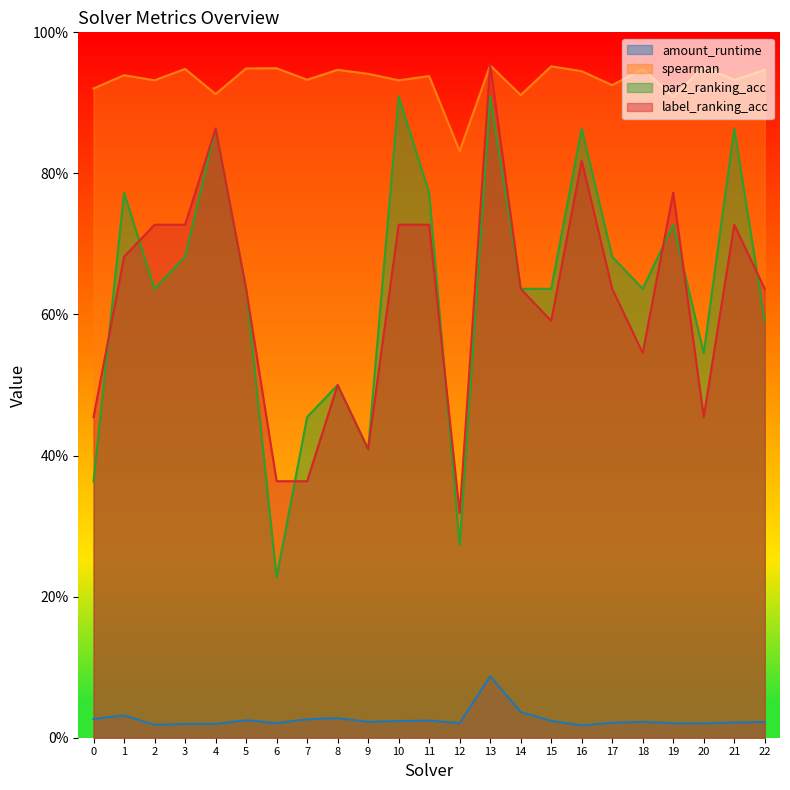

List the series in order of their peak value, highest first.

label_ranking_acc, spearman, par2_ranking_acc, amount_runtime